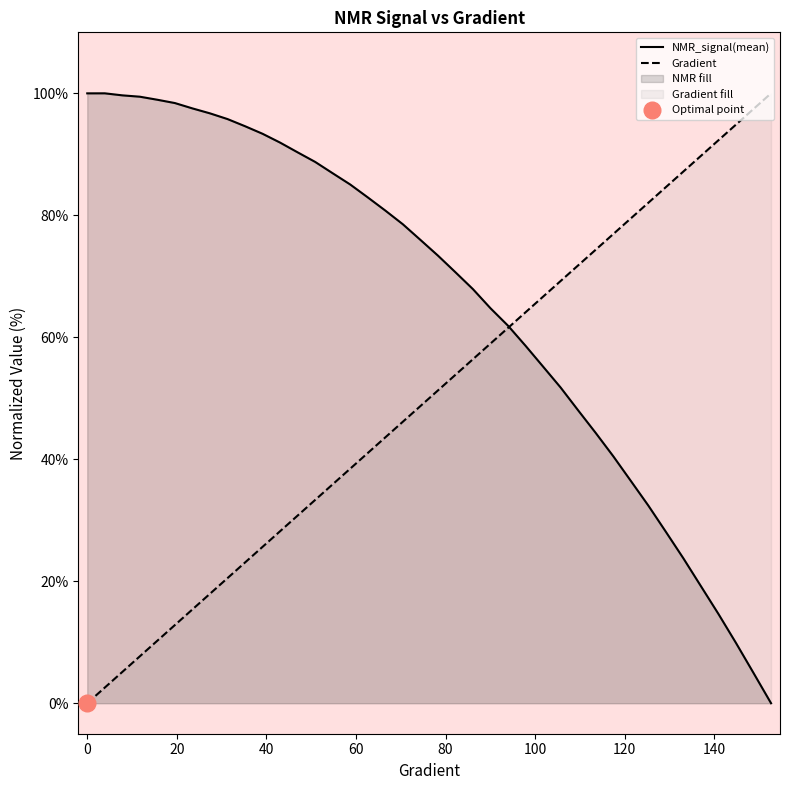

Rank the series by their maximum value, from lowest to highest.

NMR_signal(mean), Gradient